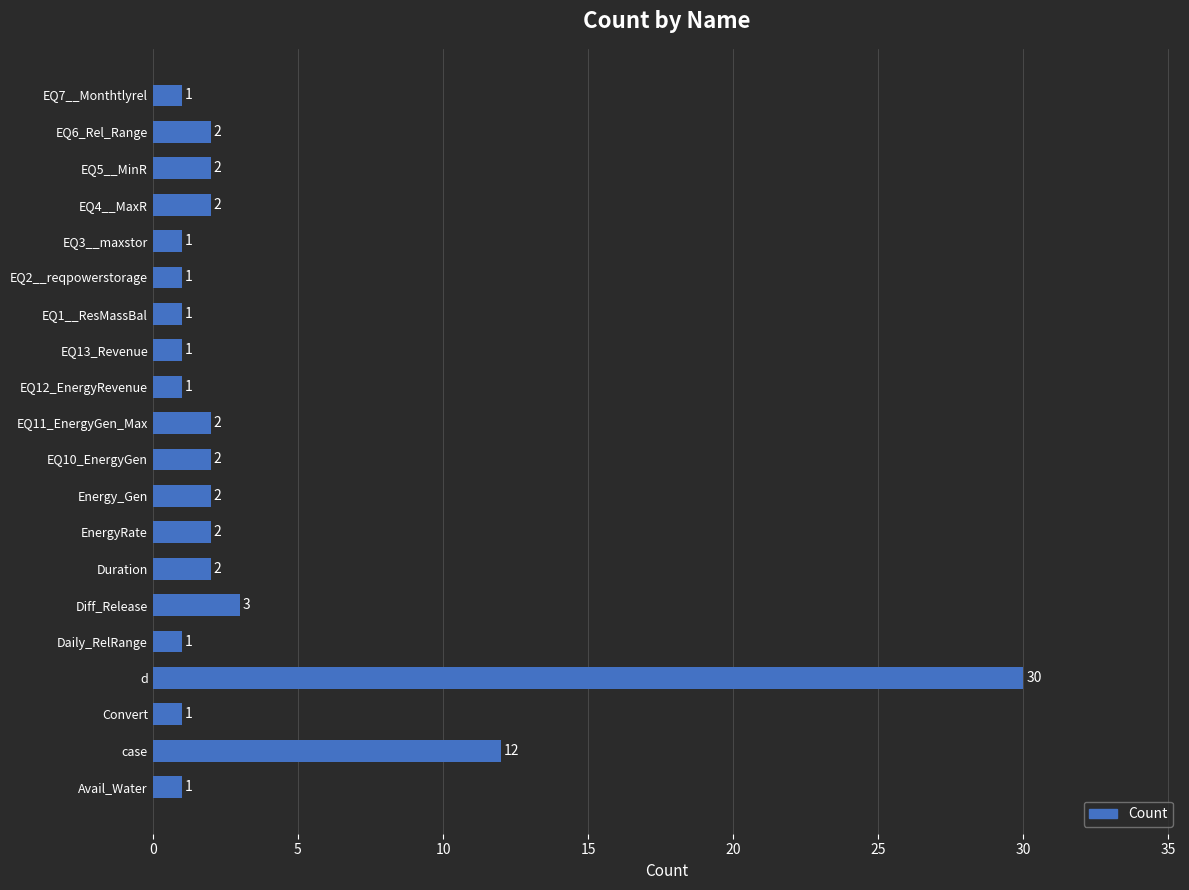

What is the change in value from Convert to EQ10_EnergyGen?

+1